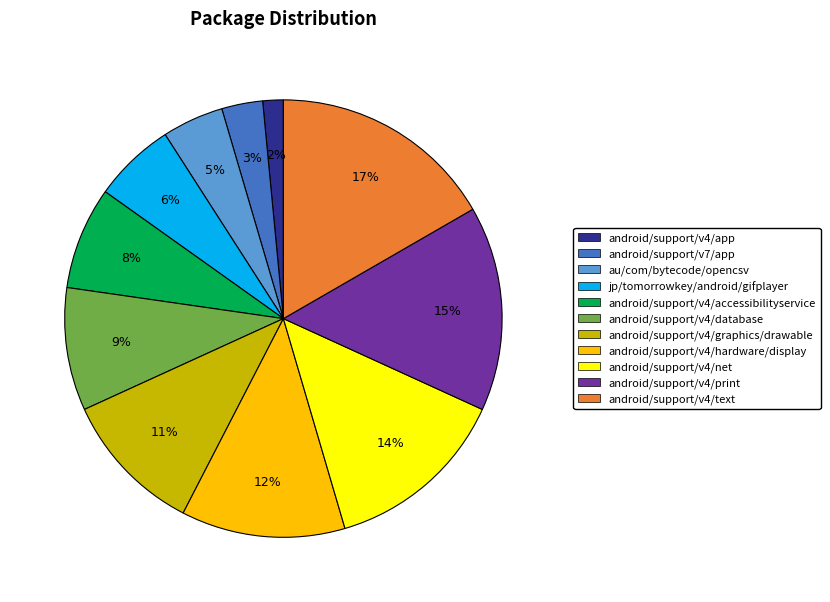

Is the sum of android/support/v4/graphics/drawable and android/support/v4/database greater than half?

No